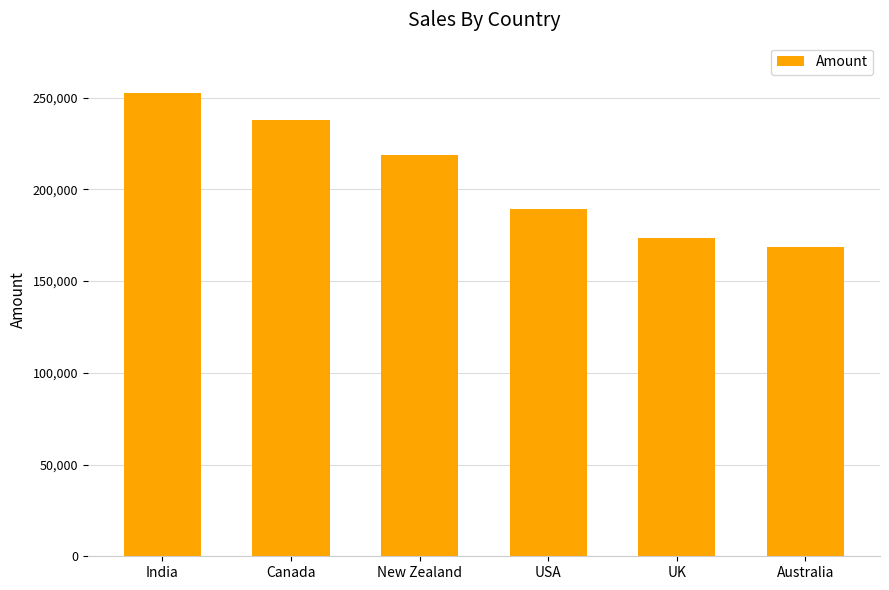

What is the change in value from India to UK?

-78939